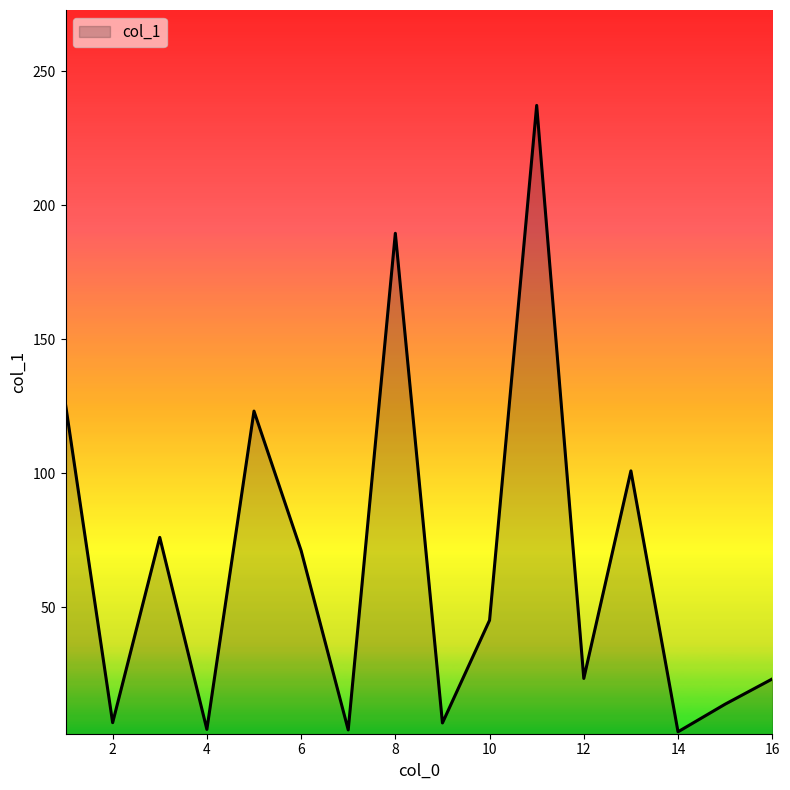

What is the greatest value displayed?

237.2